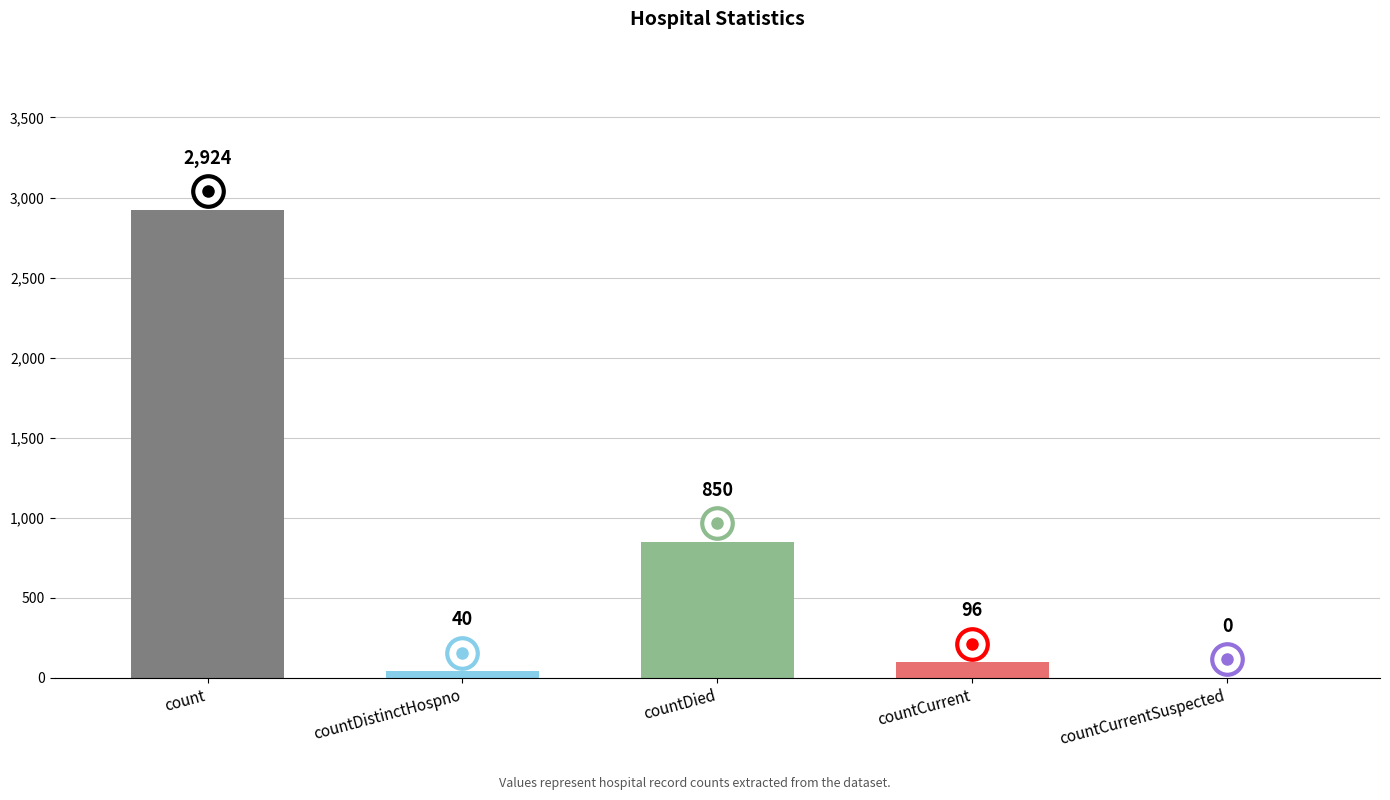

How many categories are shown in the chart?

5